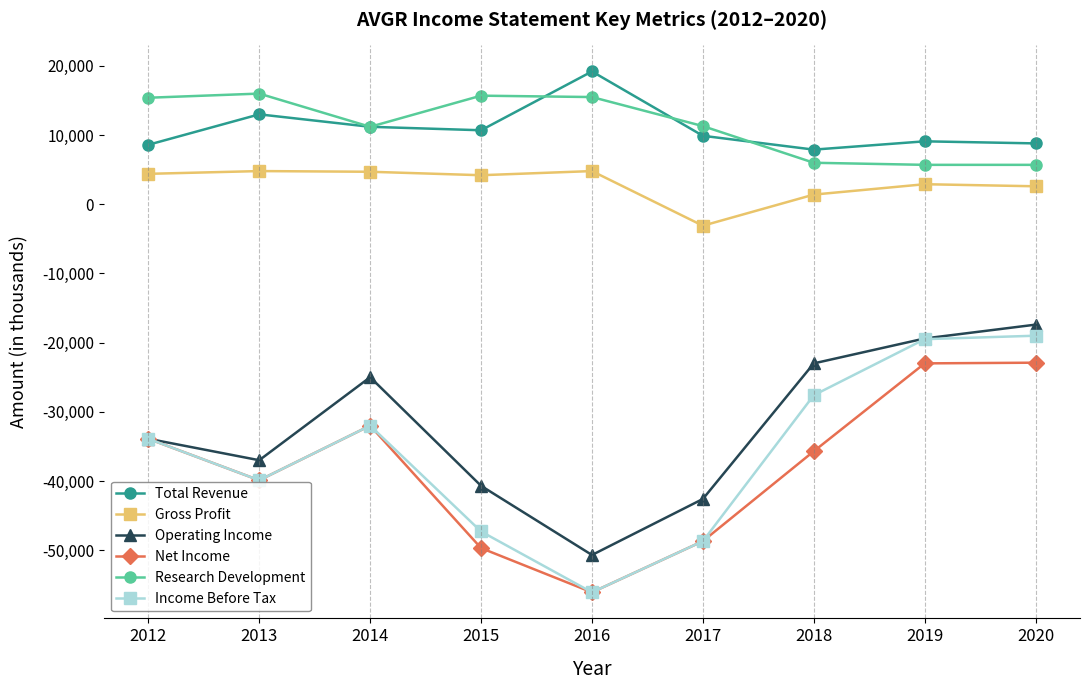

Between 2012 and 2020, which series saw the biggest shift?

Operating Income